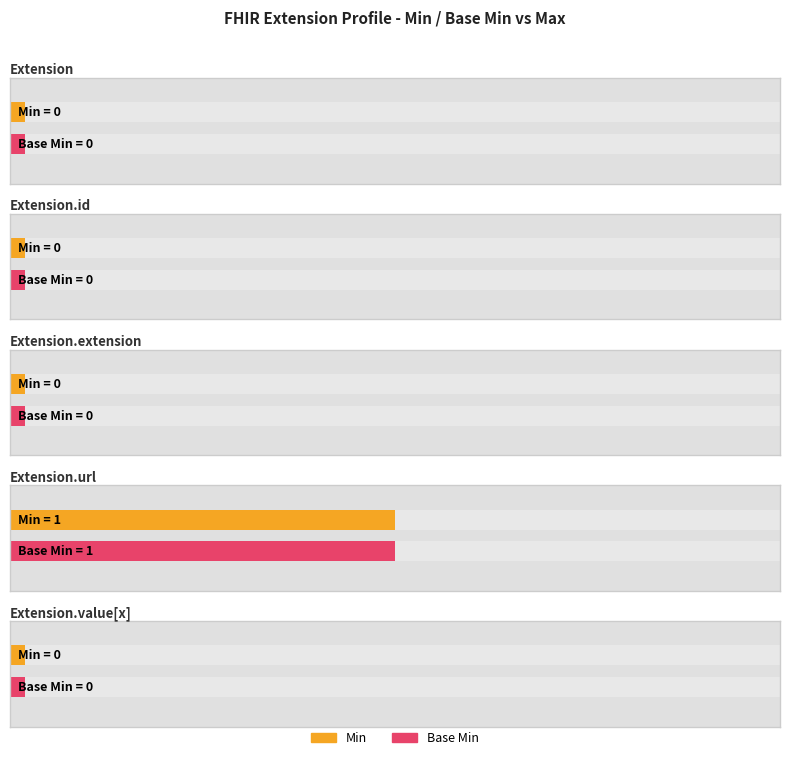

List the series in order of their peak value, highest first.

Min, Base Min